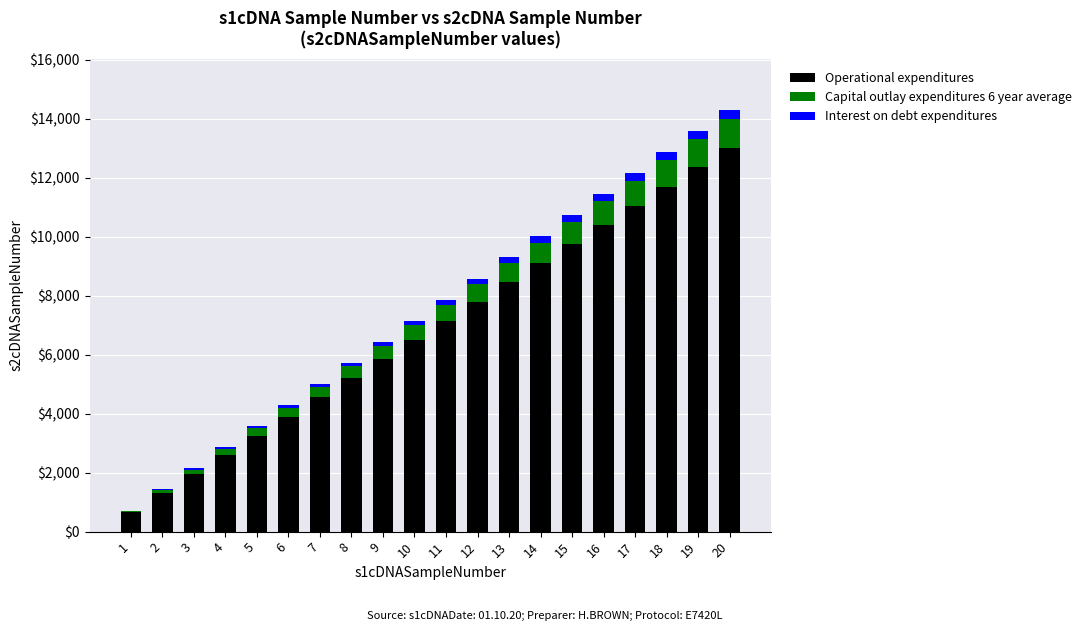

What is the highest value of the Operational expenditures series?

13000